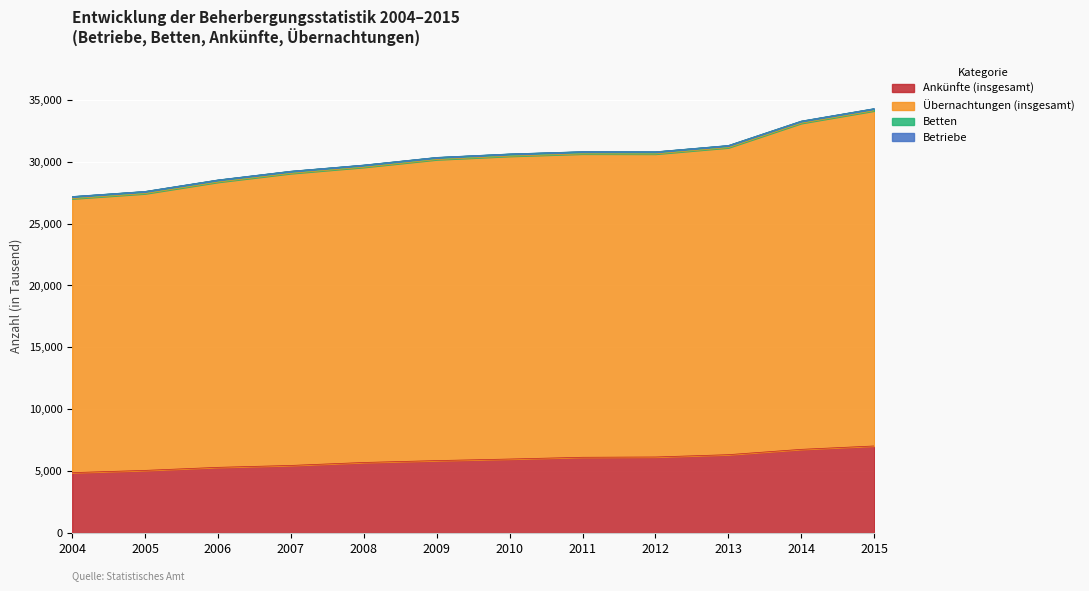

Does the chart display data point markers on the line(s)?

No